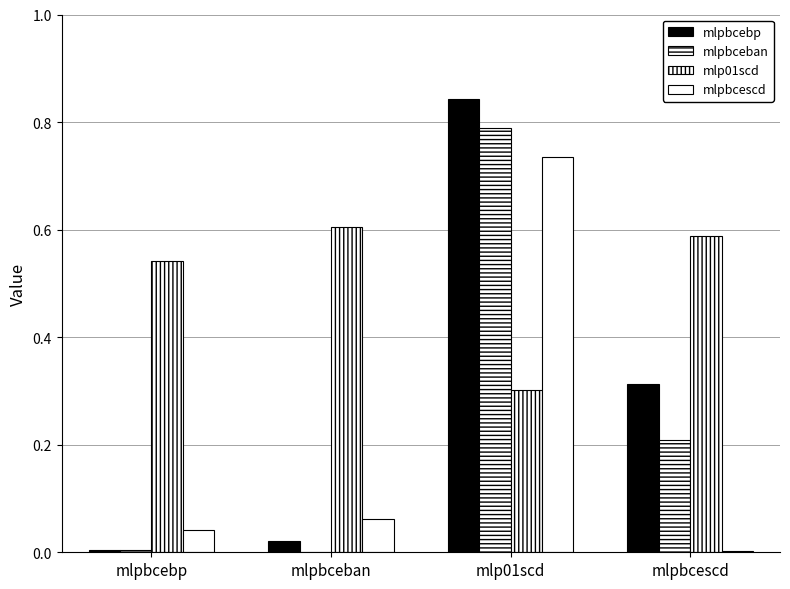

How many distinct data groups are displayed?

4